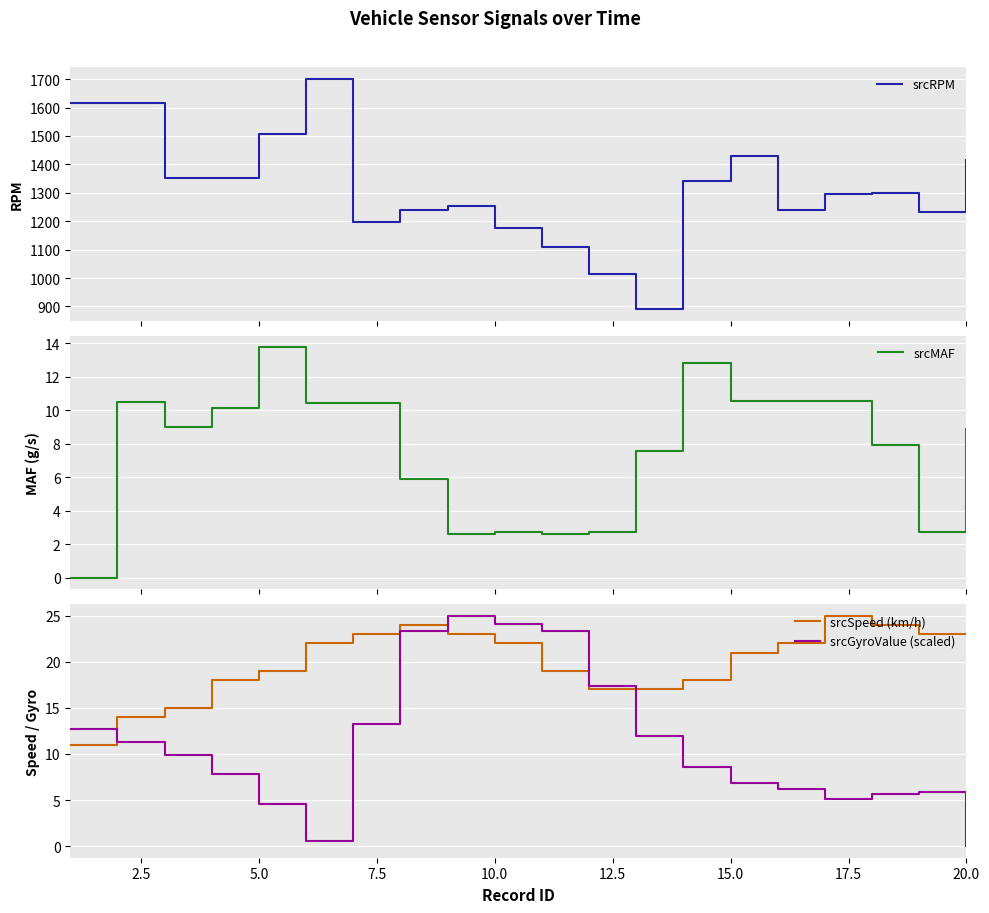

What are all the series names shown in the legend?

srcRPM, srcMAF, srcSpeed (km/h), srcGyroValue (scaled)